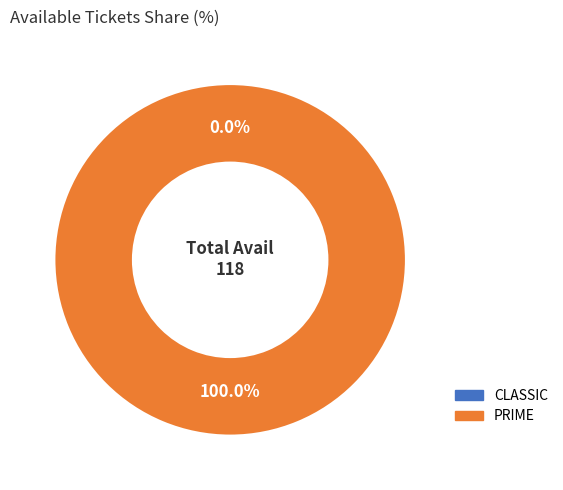

What is the change in value from CLASSIC to PRIME?

+118